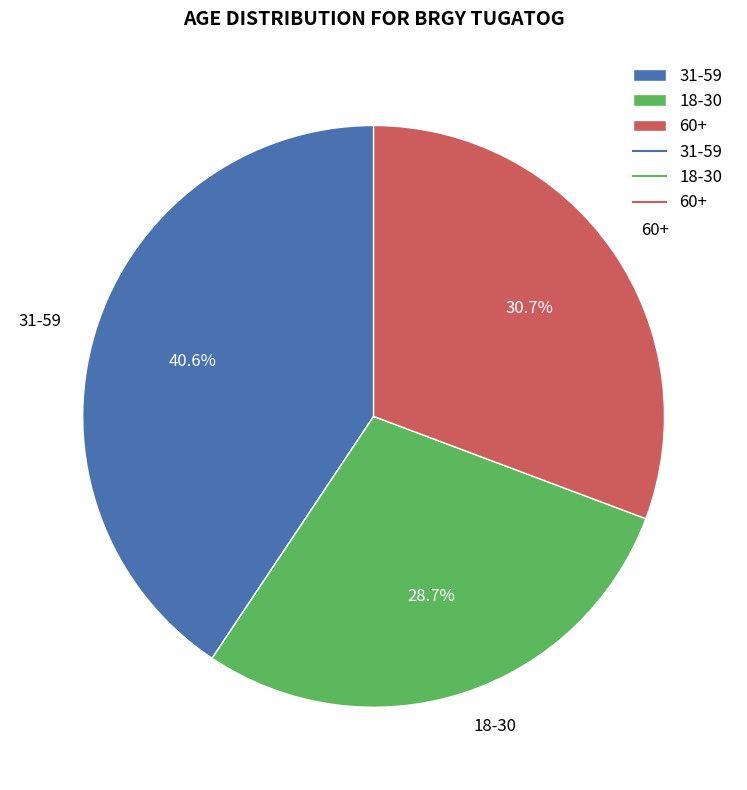

Is there any slice that represents more than half of the pie?

No